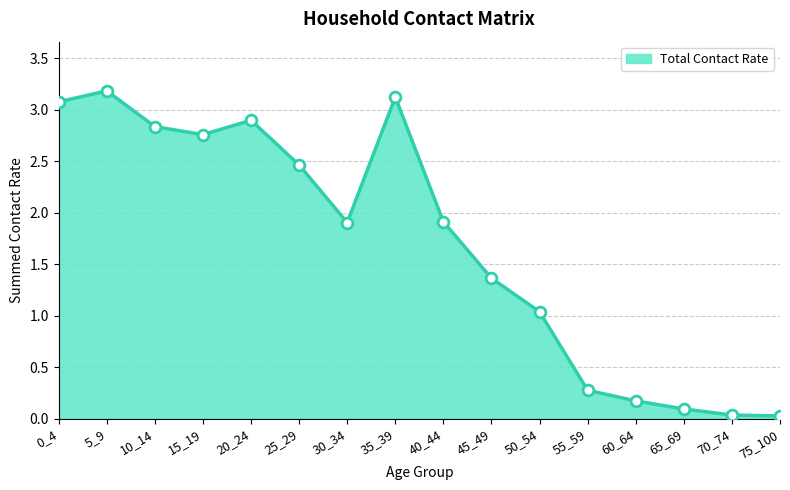

What is the approximate value at 40_44?

1.9